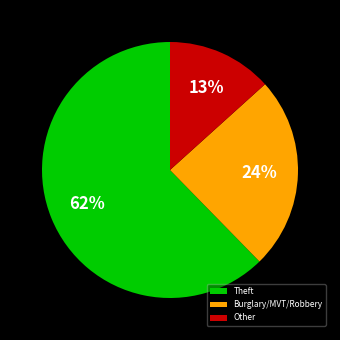

To the nearest percent, what is the combined percentage of Theft and Burglary/MVT/Robbery?

87%